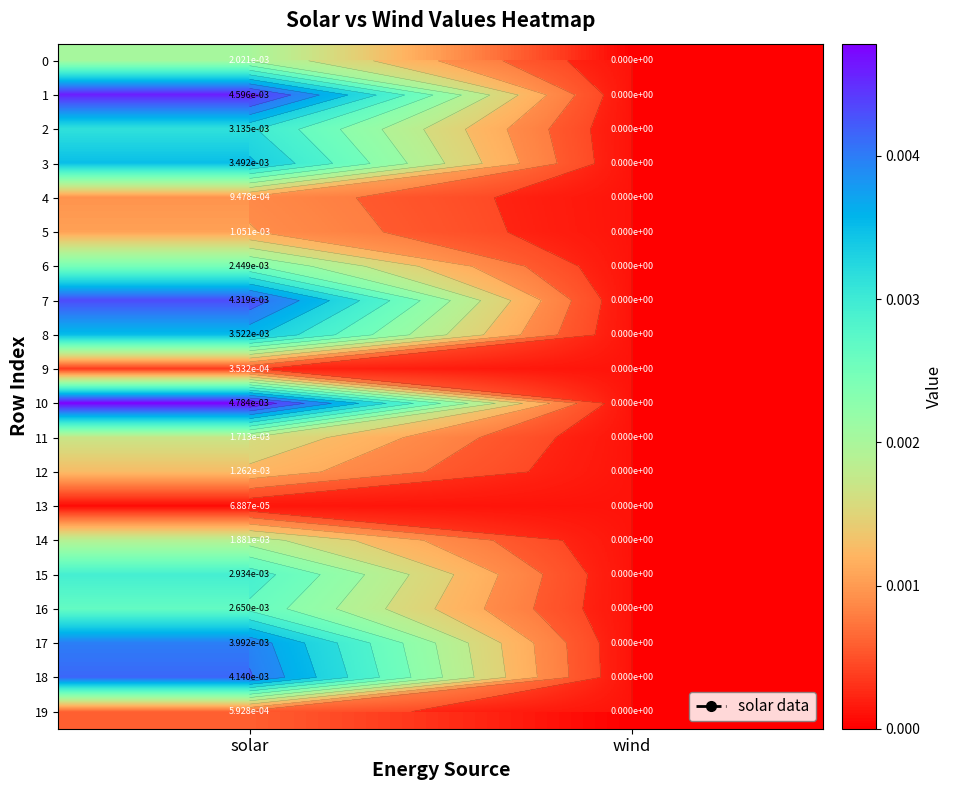

Which has a higher value, solar or wind?

solar